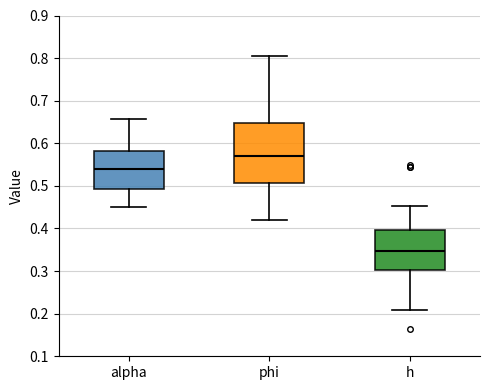

Where does the median line of the box for phi sit on the y-axis? The values are not printed on the chart, so give them approximately, as read against the axis.

0.57